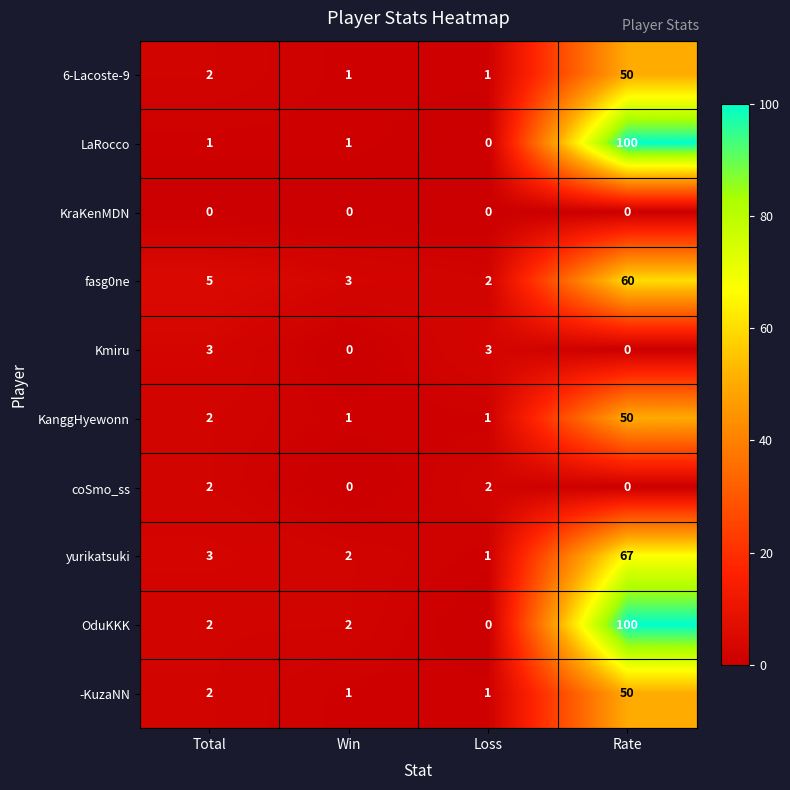

Between Total and Rate, which series saw the biggest shift?

LaRocco